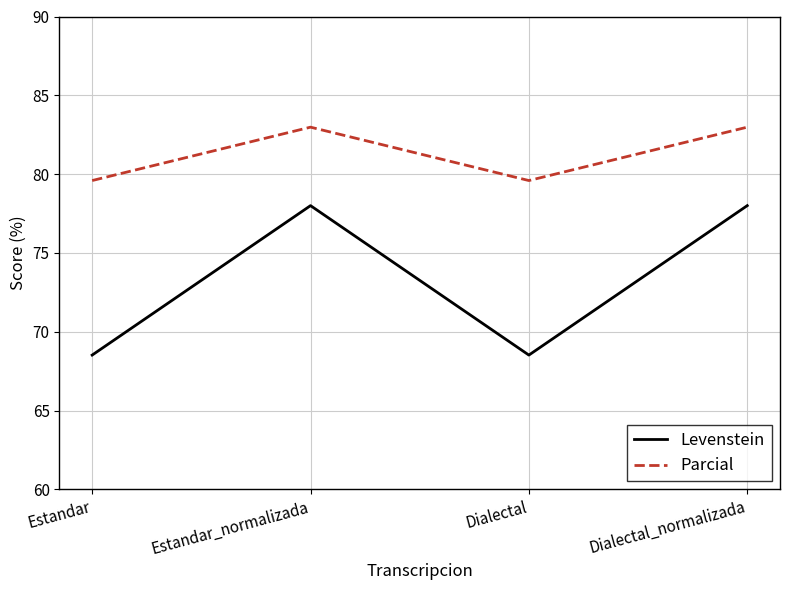

True or false: Levenstein and Parcial intersect in this chart.

False